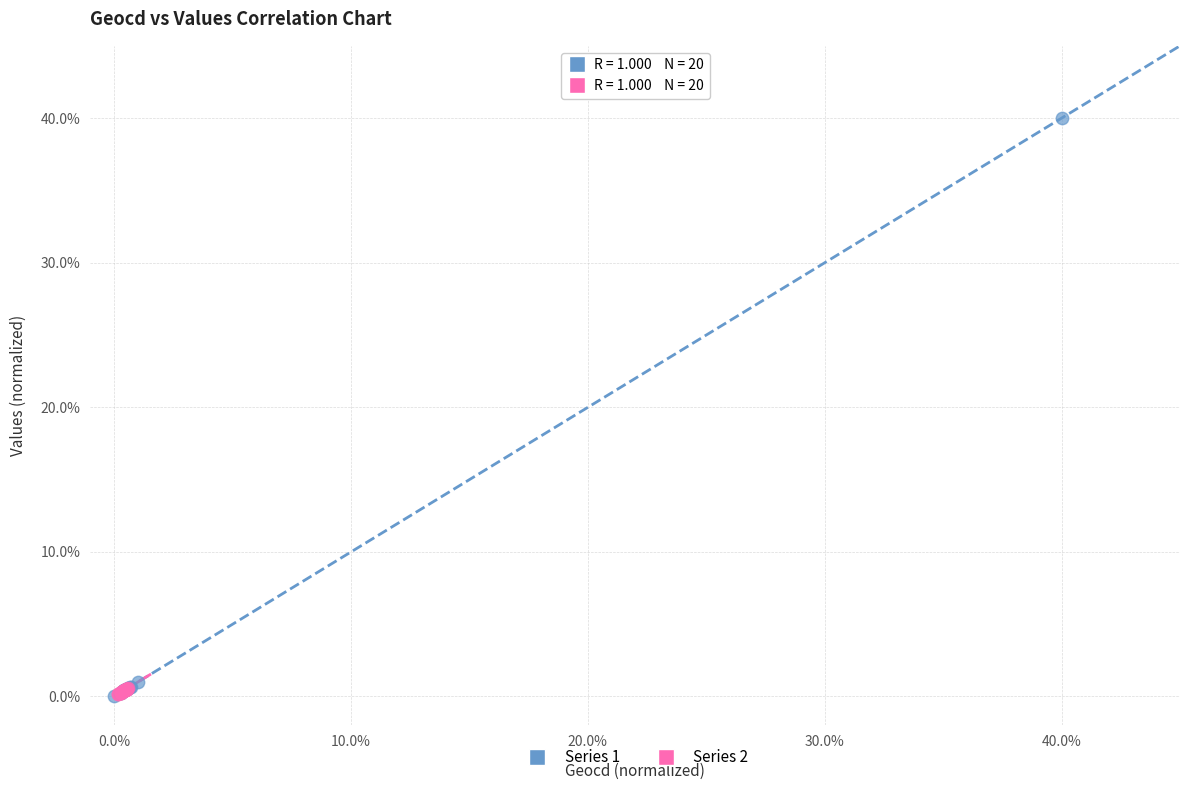

Which series contains the highest Y value?

Series 1